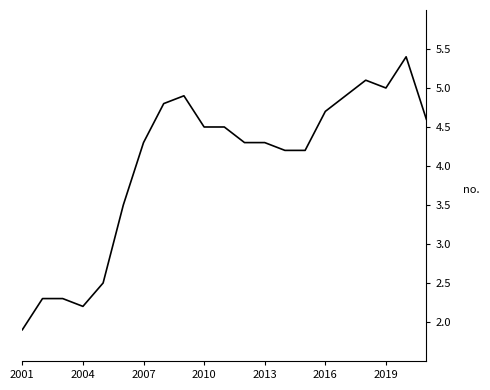

What is the minimum value shown in the chart?

1.9